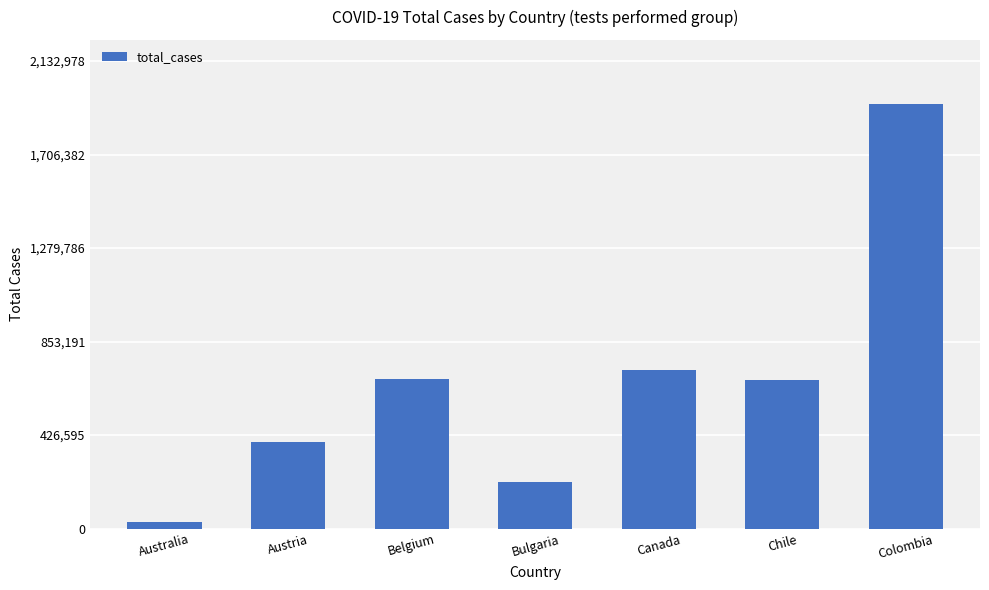

Which label corresponds to the smallest value in the chart?

Australia